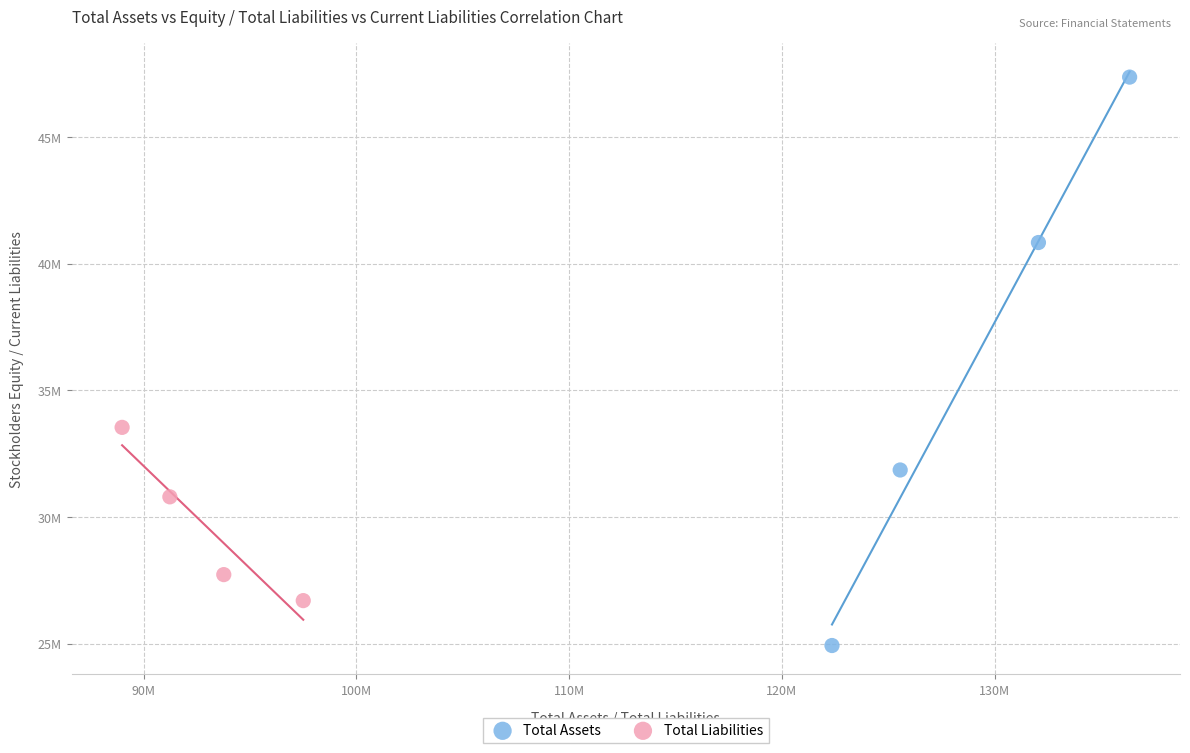

What are all the series names shown in the legend?

Total Assets, Total Liabilities